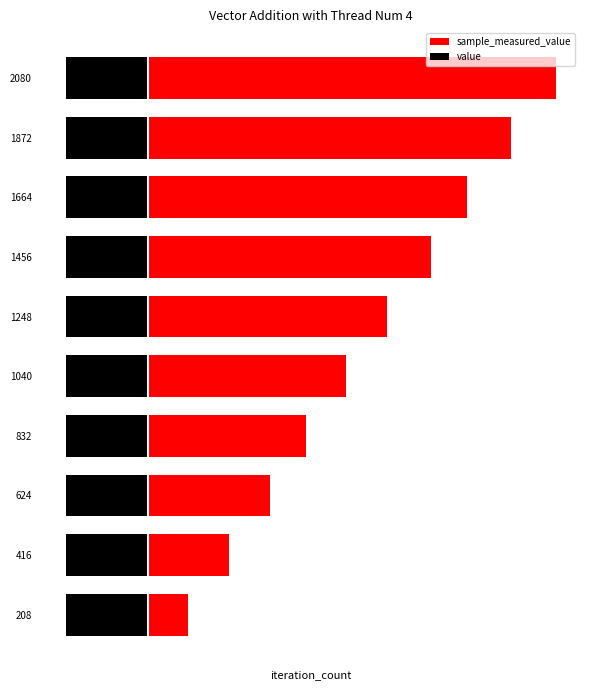

What are all the series names shown in the legend?

sample_measured_value, value